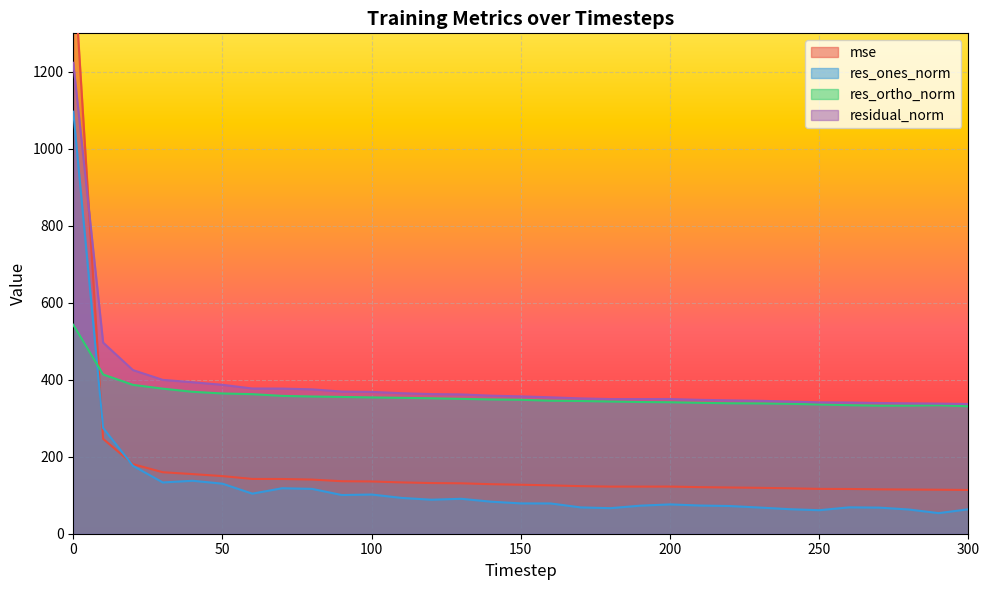

What is the sum of the res_ortho_norm values at 130 and 200?

692.0